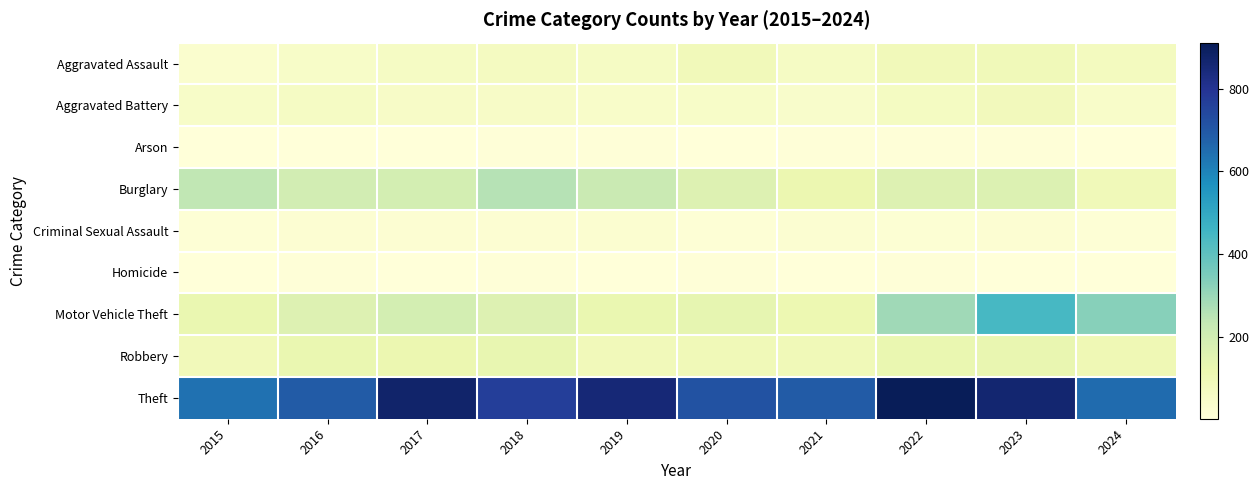

Reading left to right, list all the values displayed in this chart.

Aggravated Assault: 2015=31	2016=50	2017=59	2018=72	2019=61	2020=87	2021=58	2022=89	2023=93	2024=75
Aggravated Battery: 2015=50	2016=60	2017=54	2018=52	2019=45	2020=48	2021=43	2022=66	2023=83	2024=46
Arson: 2015=3	2016=3	2017=1	2018=6	2019=5	2020=4	2021=6	2022=7	2023=6	2024=4
Burglary: 2015=236	2016=194	2017=192	2018=257	2019=221	2020=163	2021=117	2022=163	2023=168	2024=92
Criminal Sexual Assault: 2015=13	2016=20	2017=19	2018=20	2019=29	2020=12	2021=24	2022=18	2023=20	2024=14
Homicide: 2015=4	2016=8	2017=2	2018=5	2019=3	2020=6	2021=2	2022=6	2023=4	2024=4
Motor Vehicle Theft: 2015=125	2016=163	2017=191	2018=164	2019=125	2020=134	2021=113	2022=291	2023=444	2024=329
Robbery: 2015=87	2016=123	2017=115	2018=130	2019=89	2020=94	2021=95	2022=125	2023=128	2024=102
Theft: 2015=641	2016=689	2017=873	2018=767	2019=855	2020=713	2021=691	2022=912	2023=864	2024=654